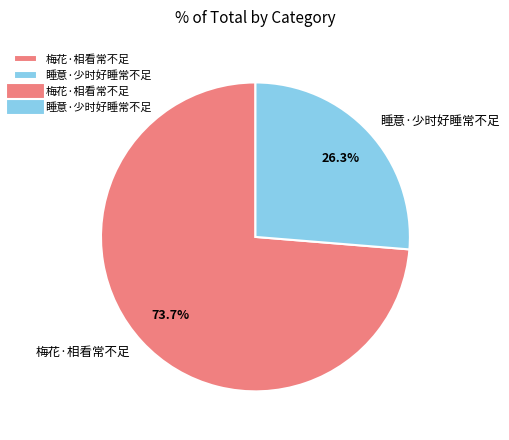

Does 睡意·少时好睡常不足 account for over 50% of the chart?

No